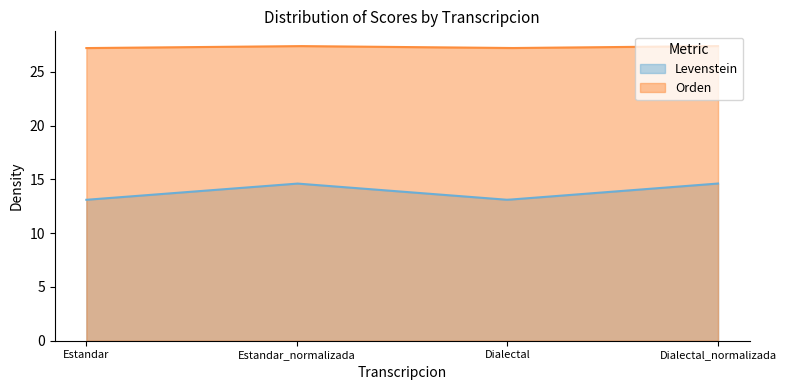

True or false: Levenstein has a value of 19.7 at Dialectal_normalizada.

False